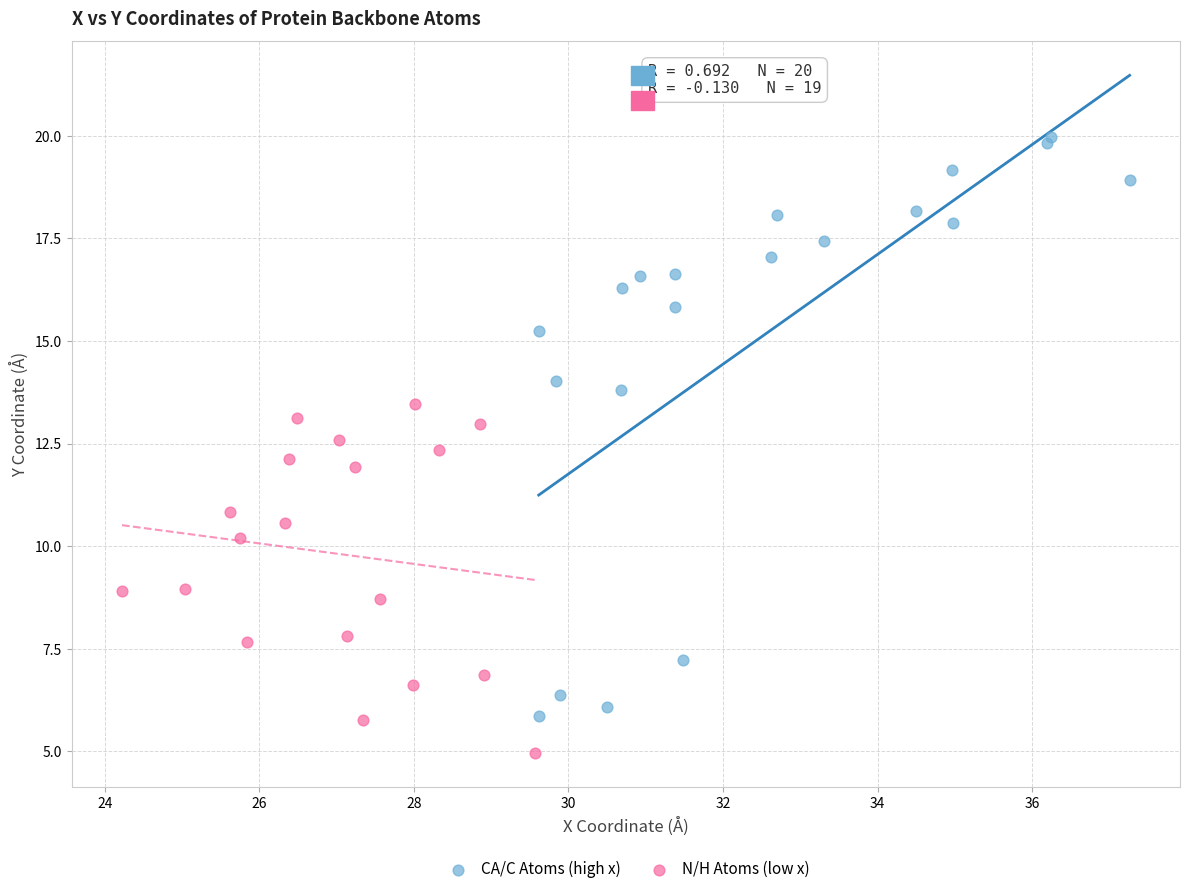

Which series has the widest spread of Y values?

CA/C Atoms (high x)